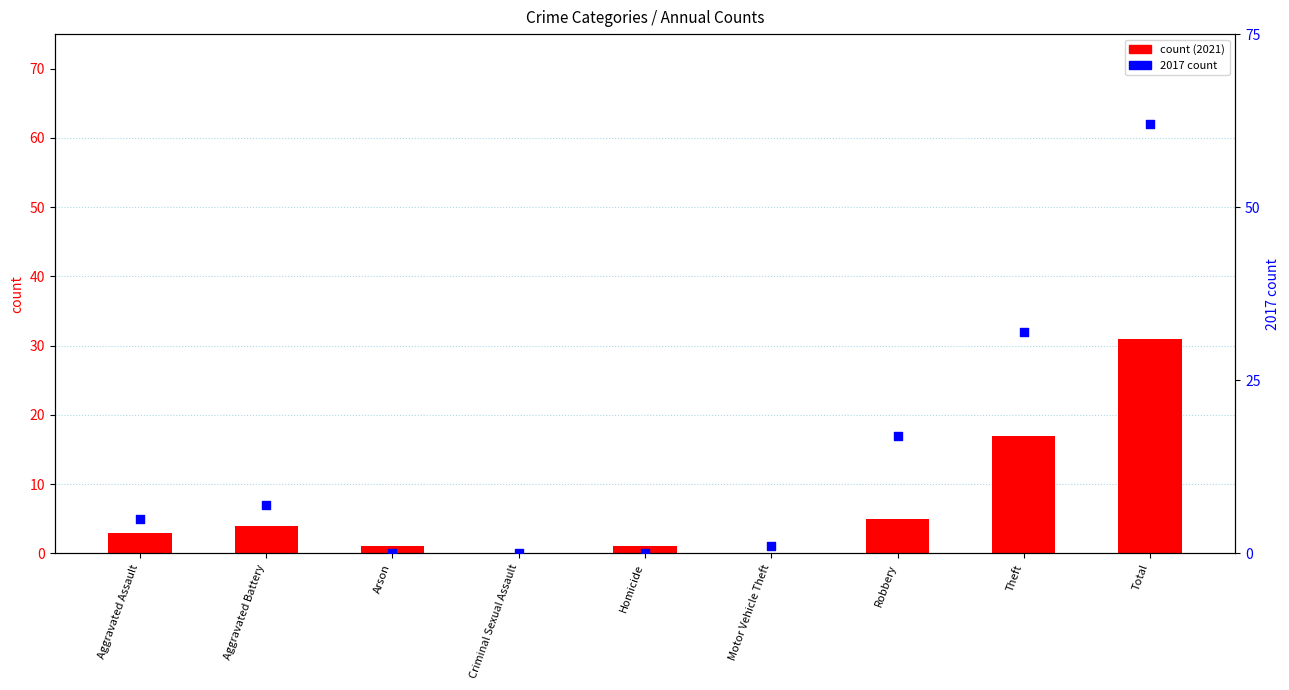

Which series has the widest spread of Y values?

2017 count